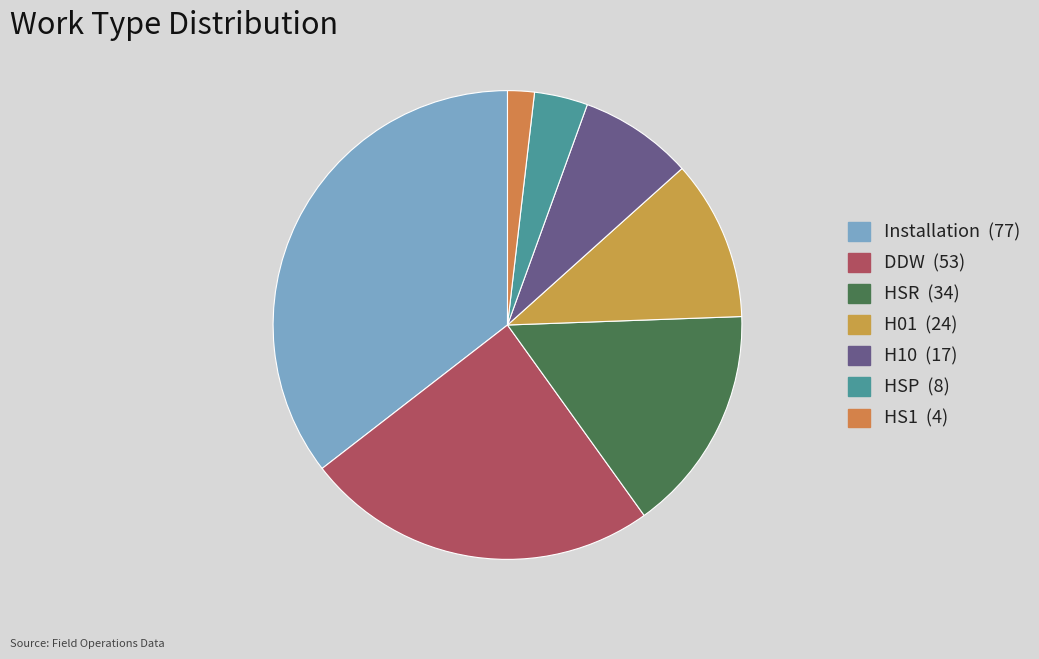

What is the total percentage of DDW and HSP?

28.1%